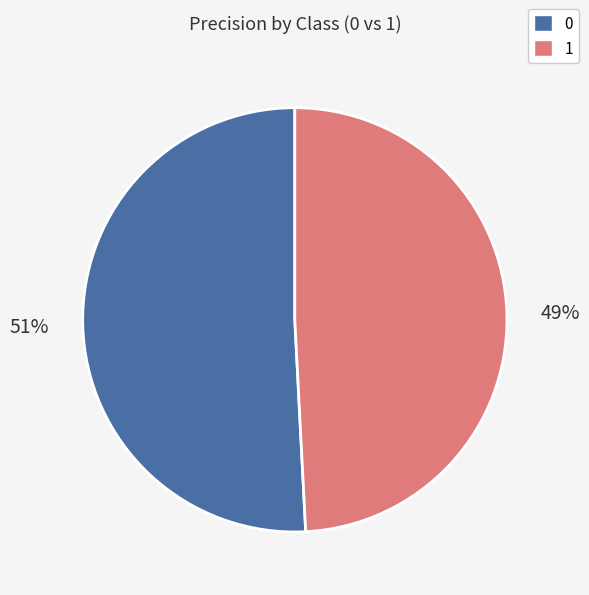

To the nearest percent, what is the difference between the largest and smallest slice percentages?

2%